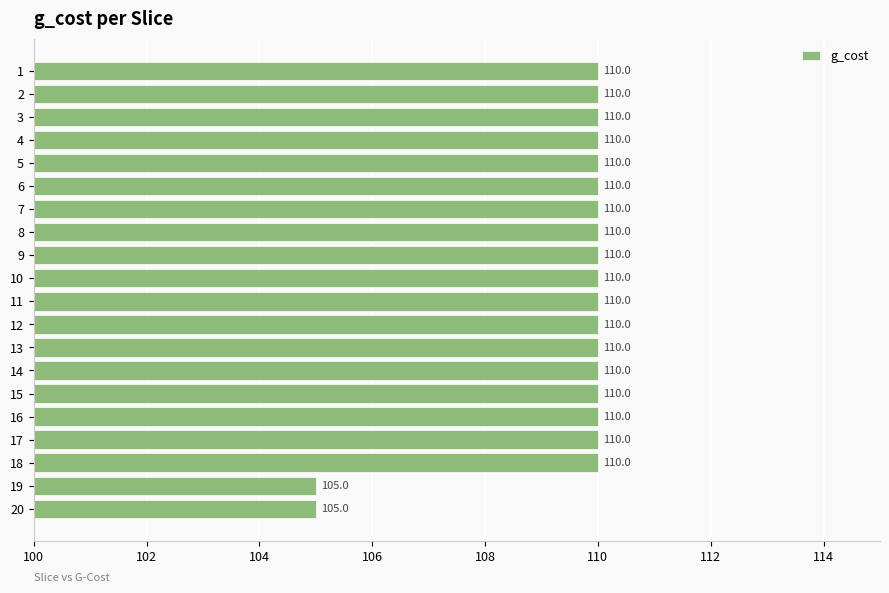

Is it true that the value at 1 is 110?

True